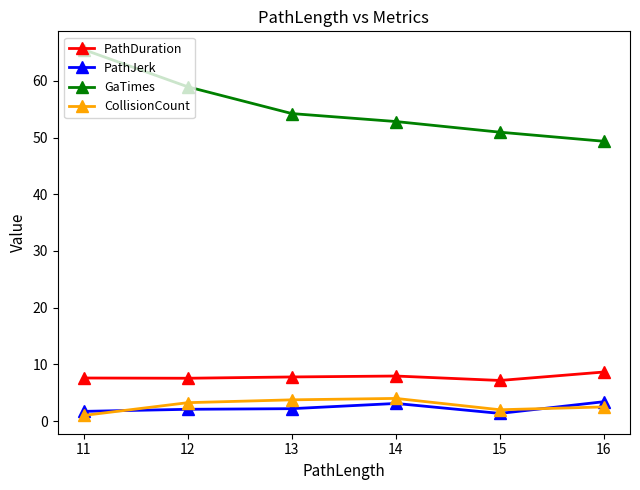

What are all the series names shown in the legend?

PathDuration, PathJerk, GaTimes, CollisionCount